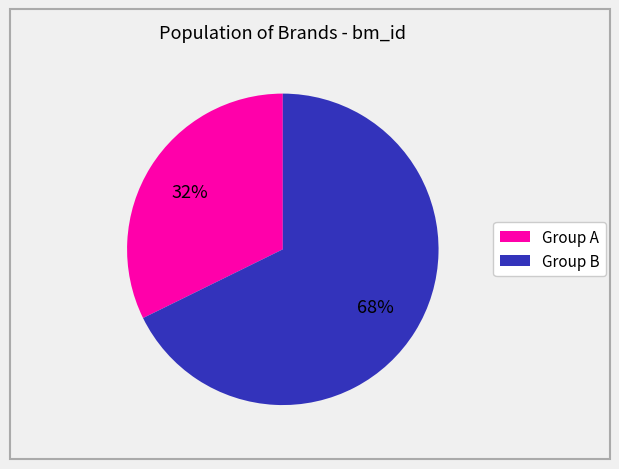

Is there any slice that represents more than half of the pie?

Yes